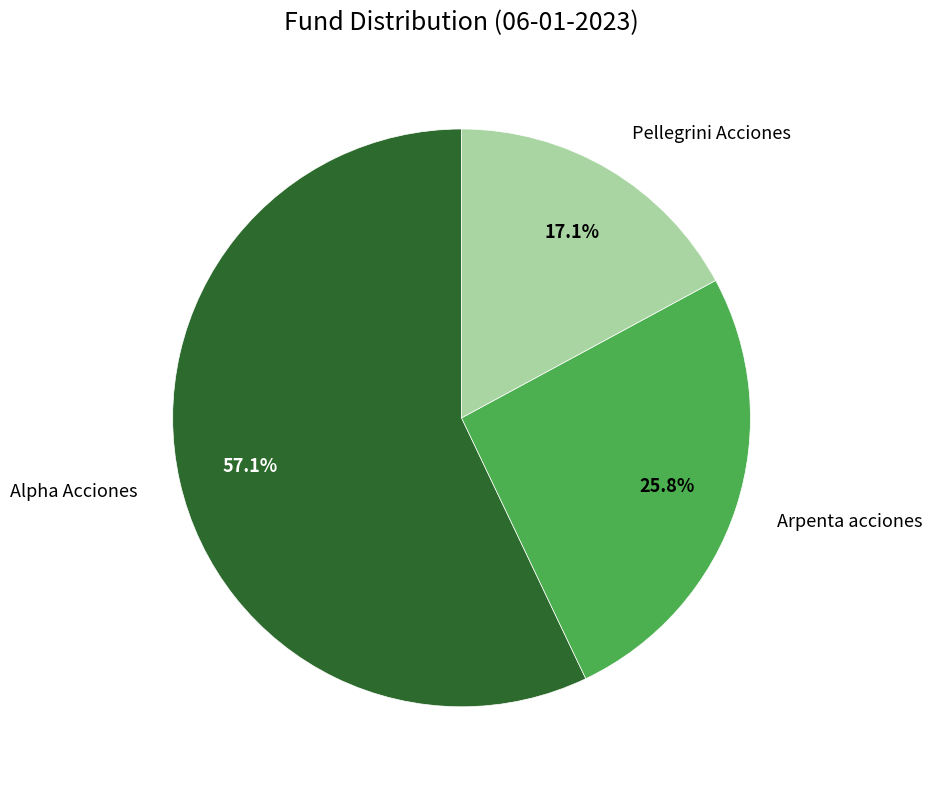

Is there a majority slice in this chart?

Yes